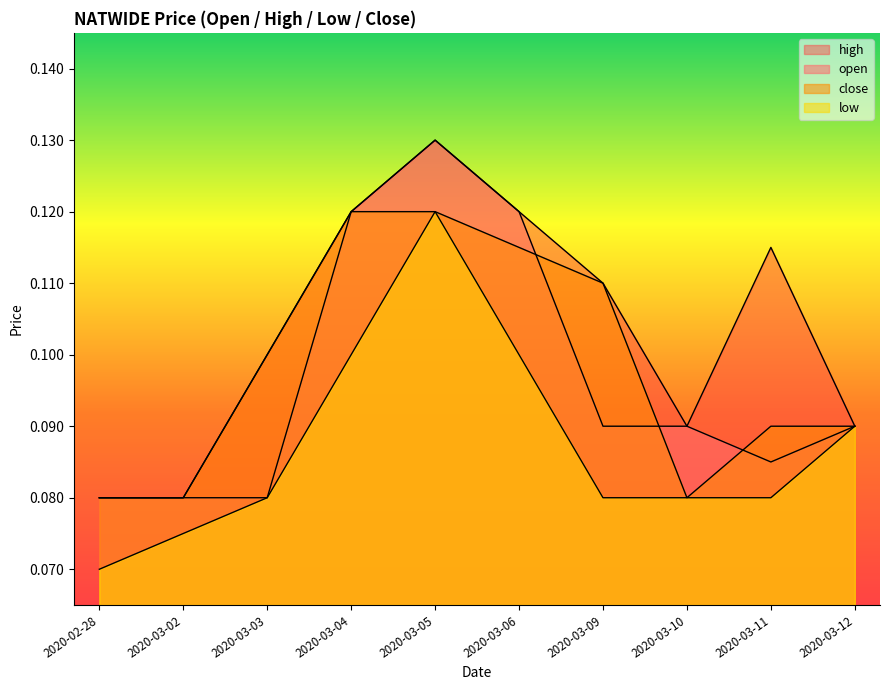

The value of close at 2020-03-09 is 0.2. True or false?

False